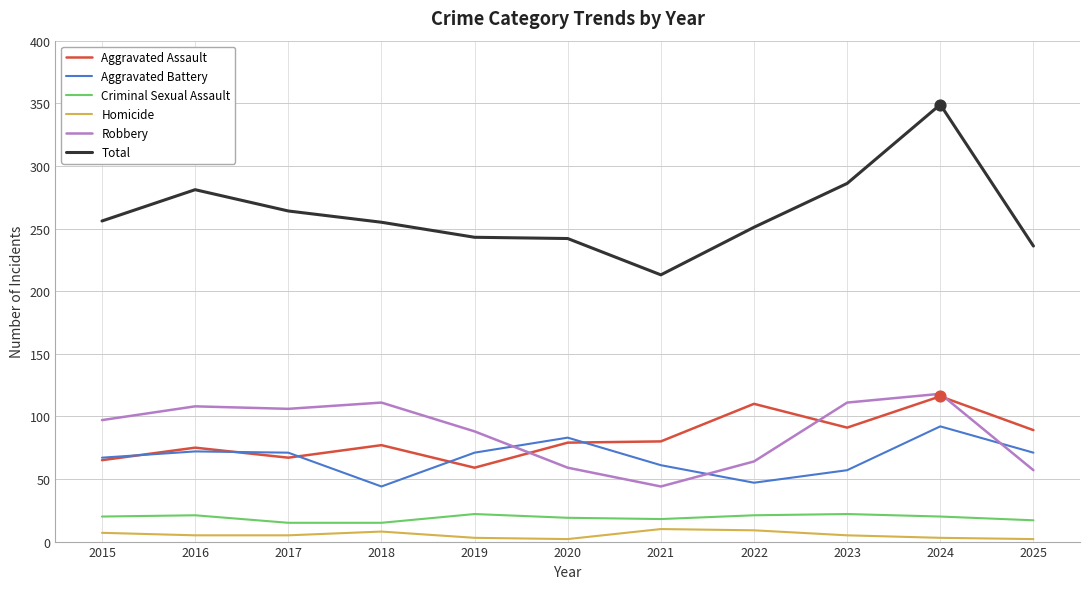

What is the spread (max minus min) of values at 2021?

203